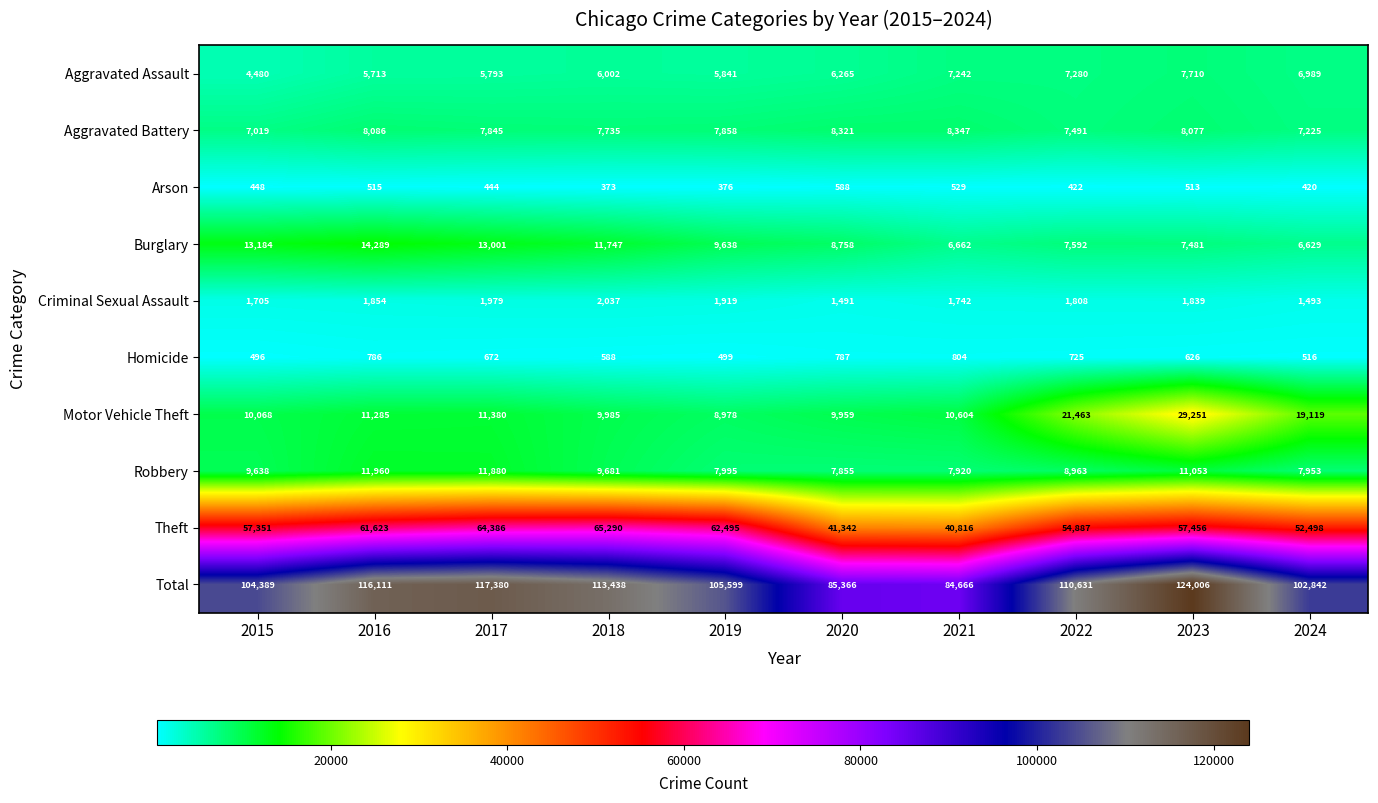

What is the total value across all series at 2019?

211198